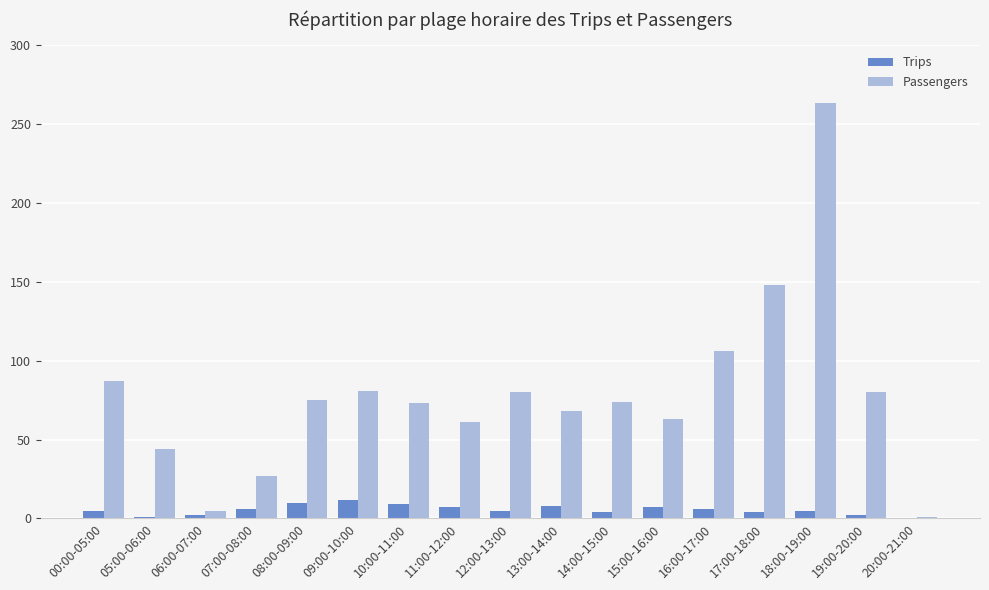

What are all the series names shown in the legend?

Trips, Passengers